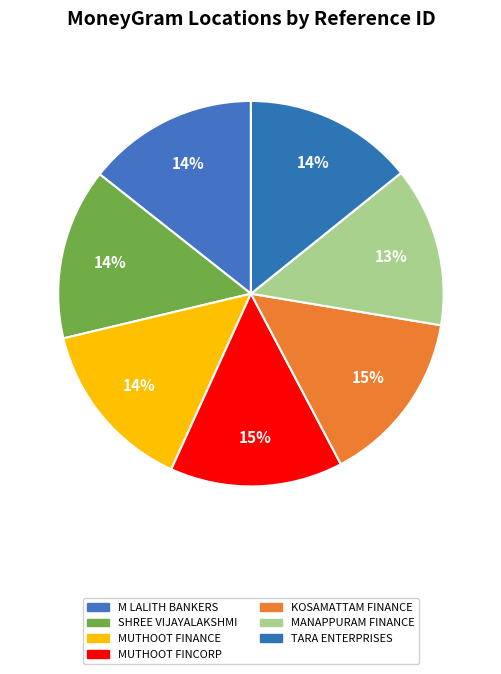

How many segments does this pie chart have?

7